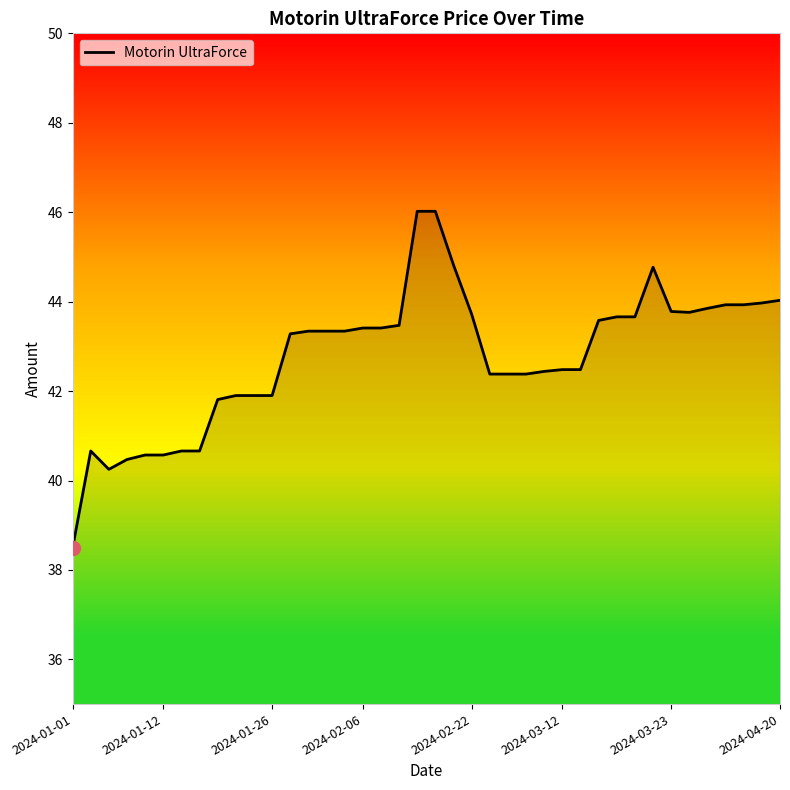

What is the maximum value shown in the chart?

46.0